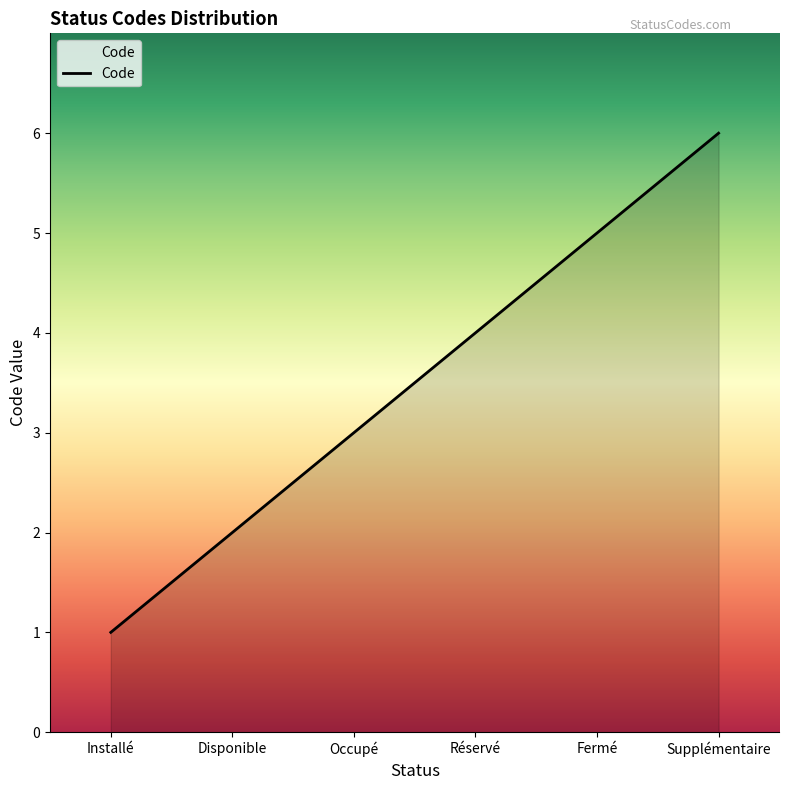

The chart shows a value of 1 at Disponible. True or false?

False